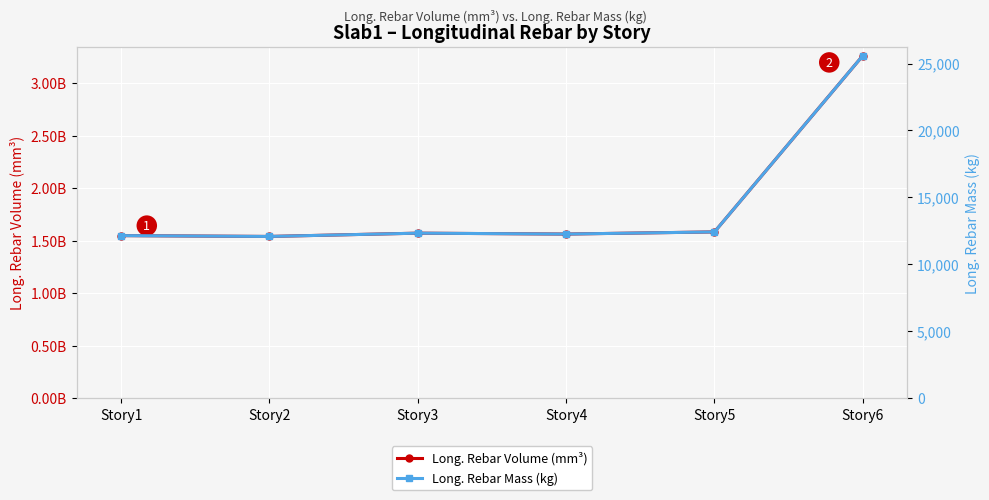

Does the chart display data point markers on the line(s)?

Yes